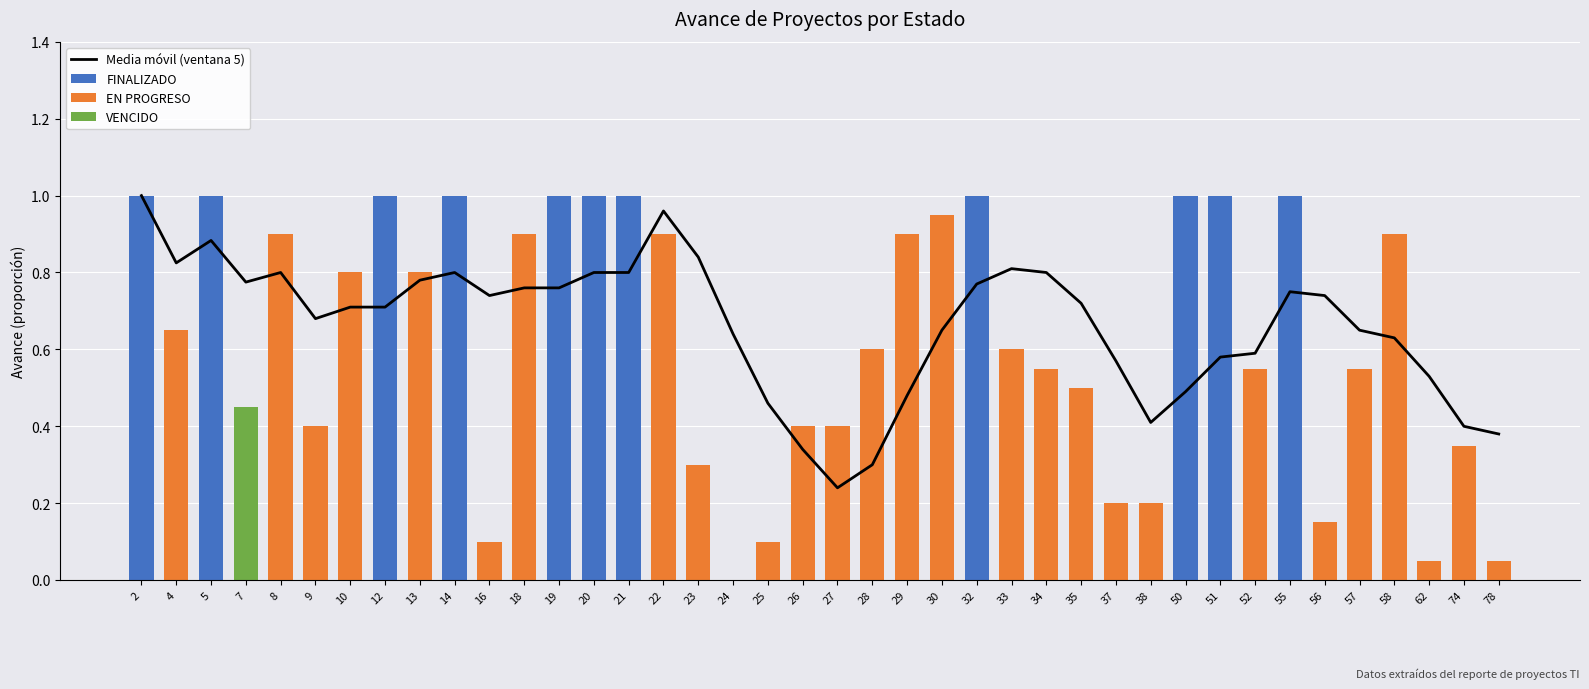

Does the chart contain any negative values?

No